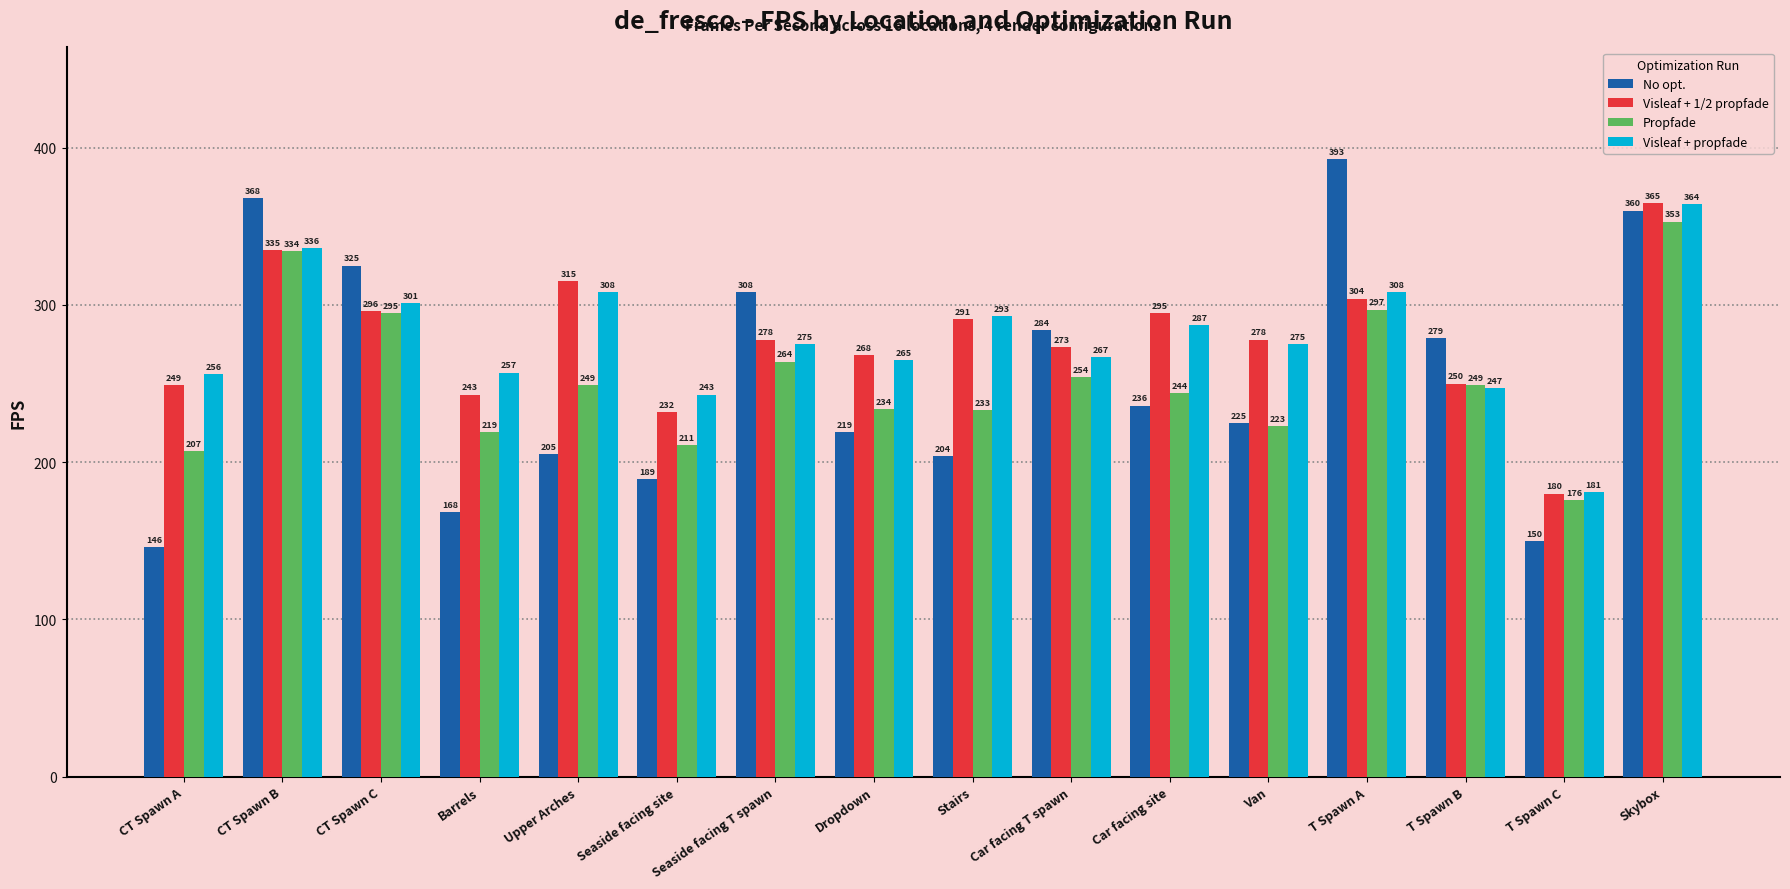

What is the label of the 6th bar from the left?

Seaside facing site